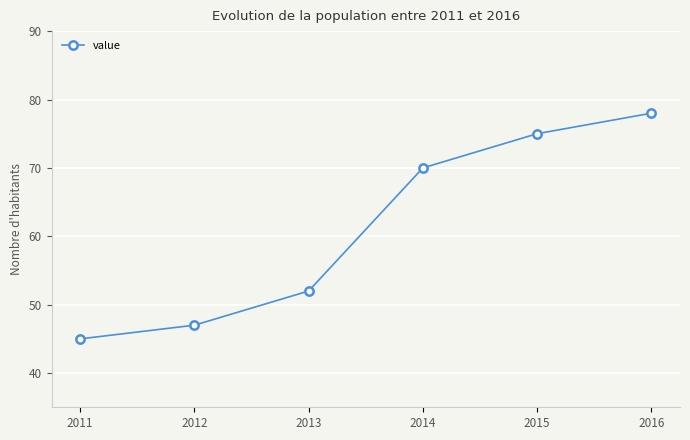

The value at 2013 is 34. True or false?

False